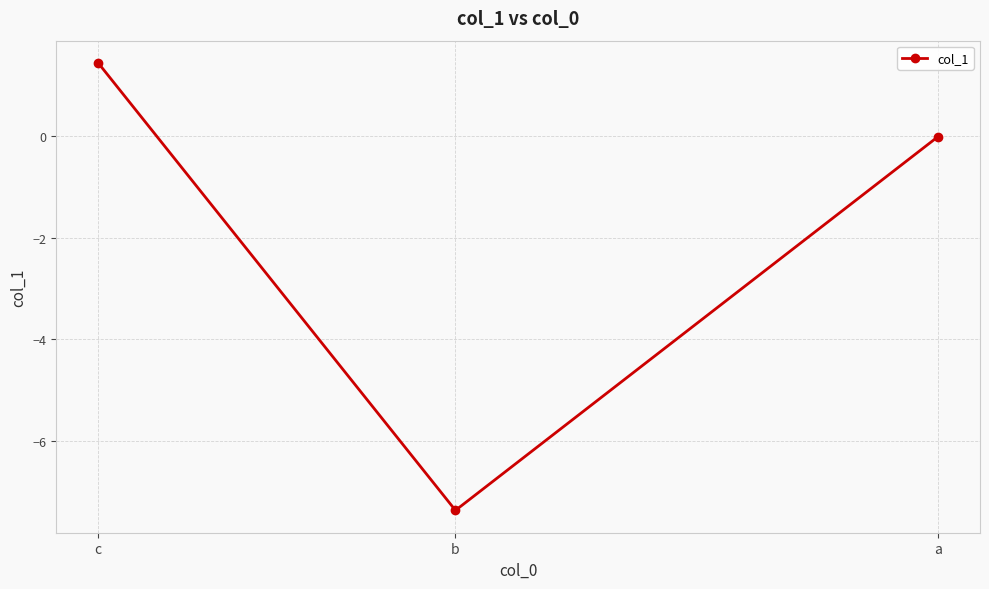

The chart shows a value of 1.4 at c. True or false?

True